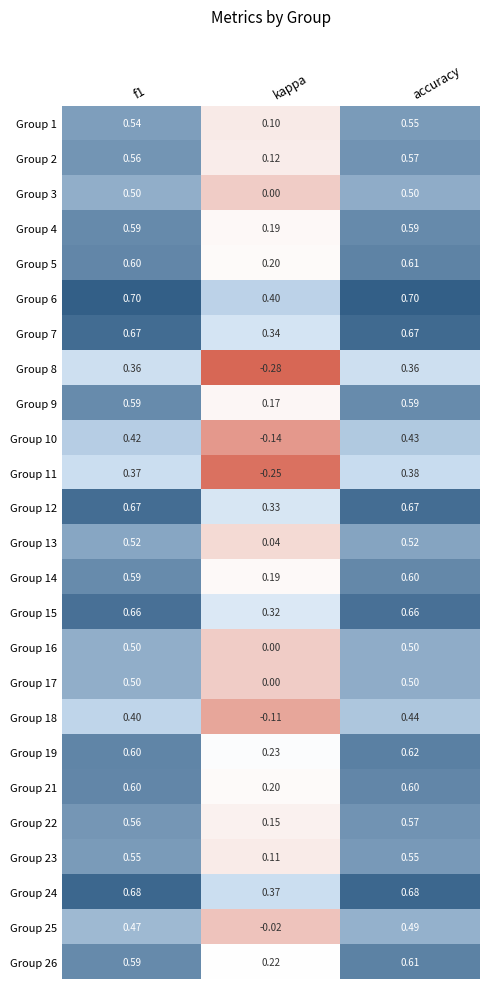

At which category does the chart reach its minimum across all series?

kappa